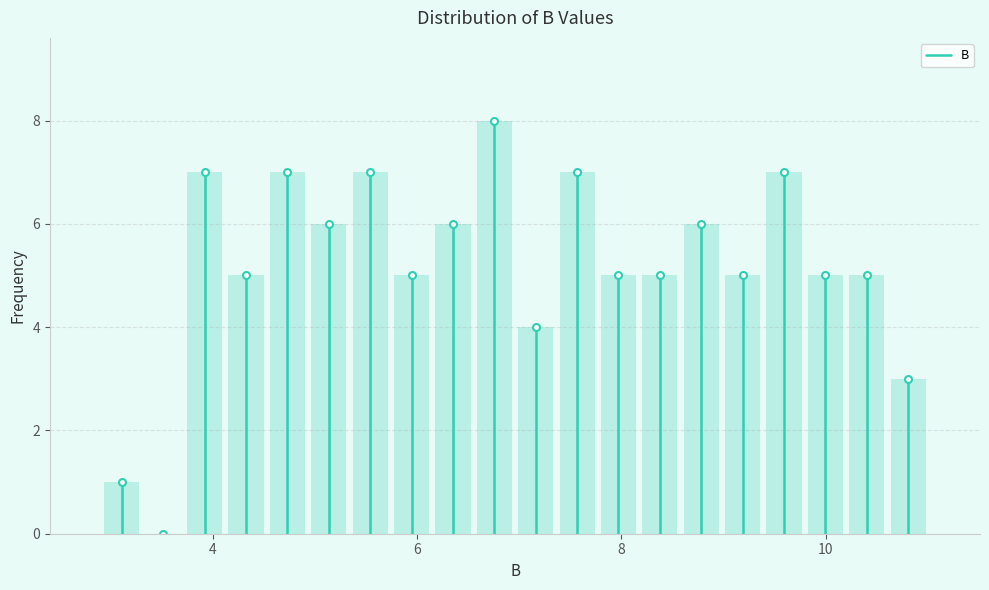

Around what value on the x-axis is the tallest bar? Give the approximate position of its centre, as read against the axis.

6.8